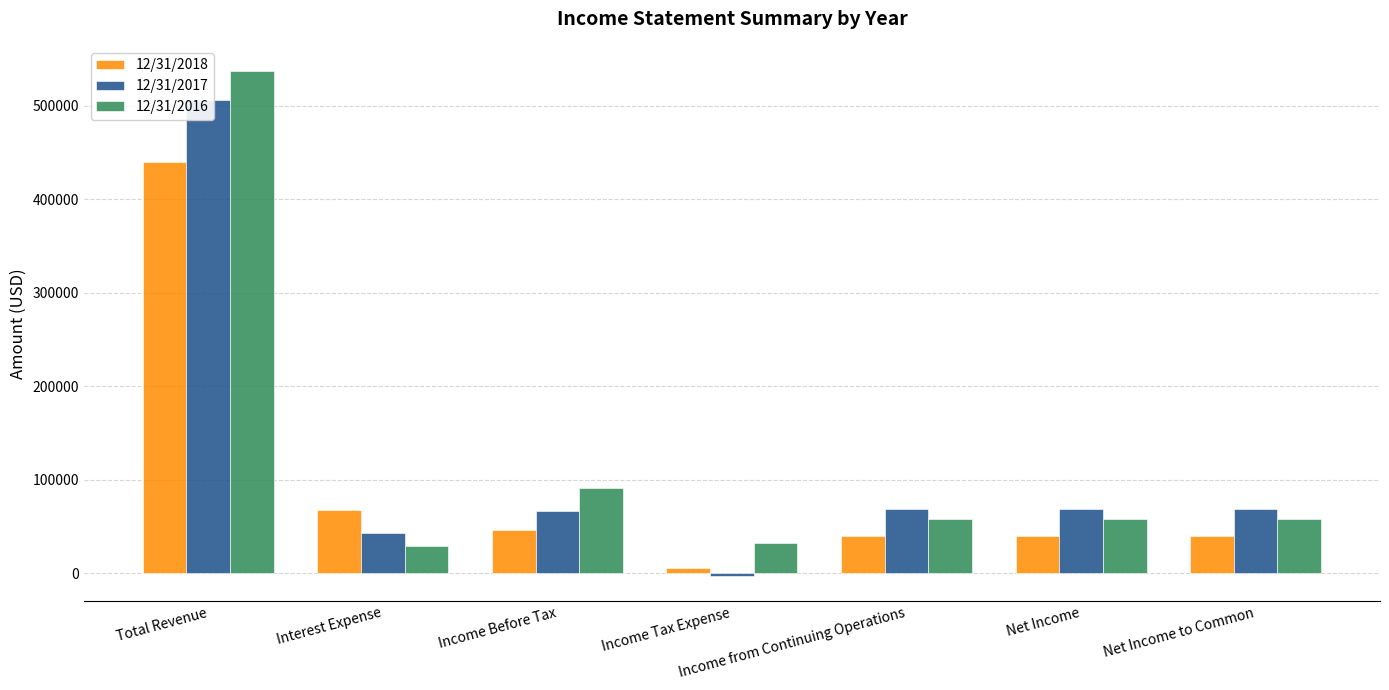

What is the maximum value shown in the chart?

536866